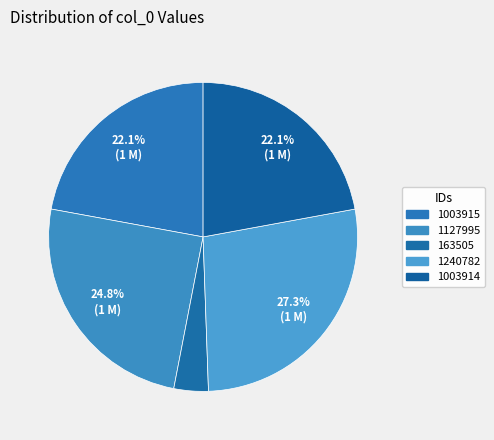

How many segments does this pie chart have?

5